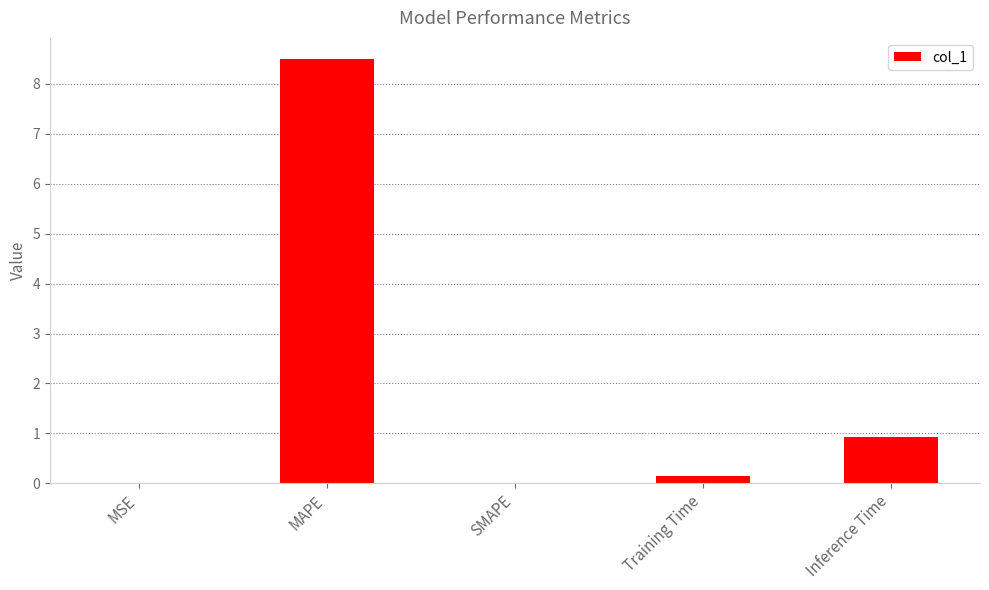

The chart shows a value of 3.9 at SMAPE. True or false?

False